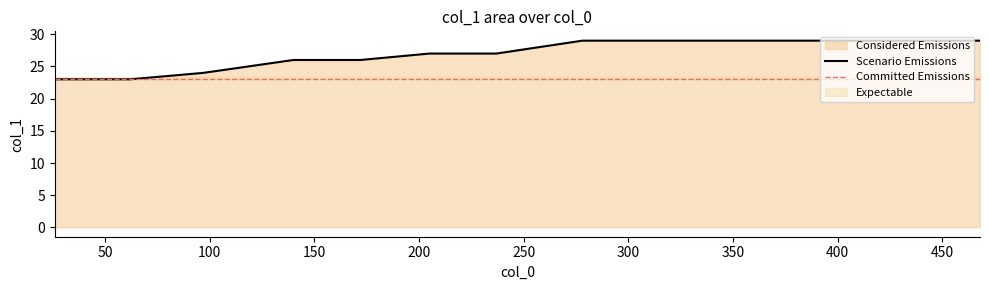

Reading left to right, extract all data points from this chart.

23	23	24	26	26	27	27	29	29	29	29